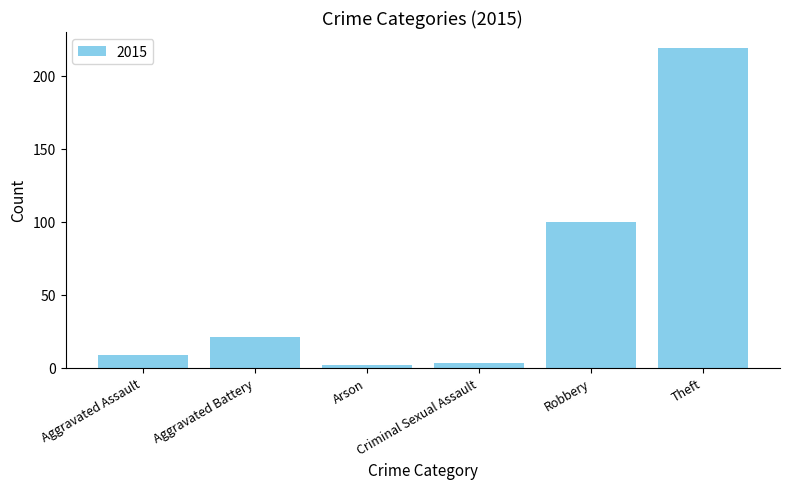

Reading left to right, extract all data points from this chart.

Aggravated Assault=9	Aggravated Battery=21	Arson=2	Criminal Sexual Assault=3	Robbery=100	Theft=219